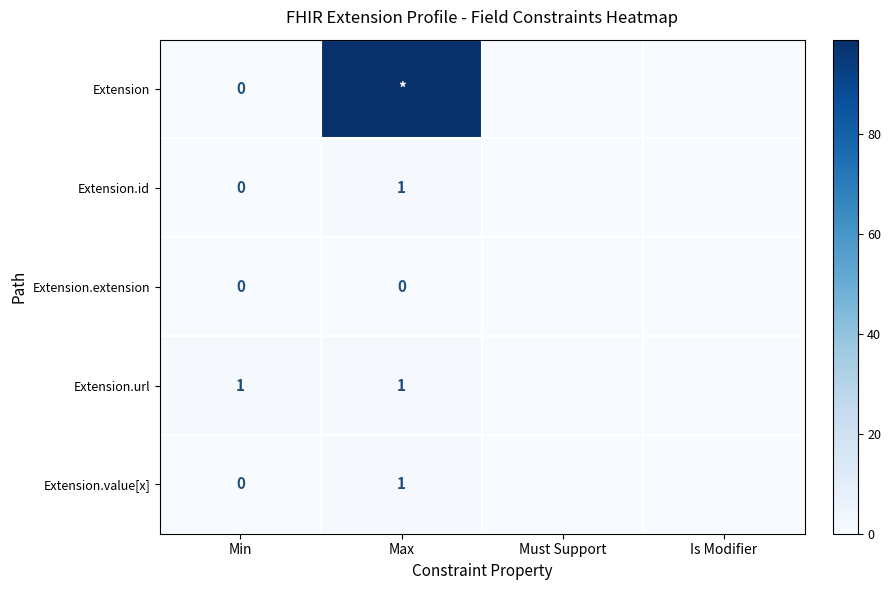

At which label does Extension.id reach its peak?

Max